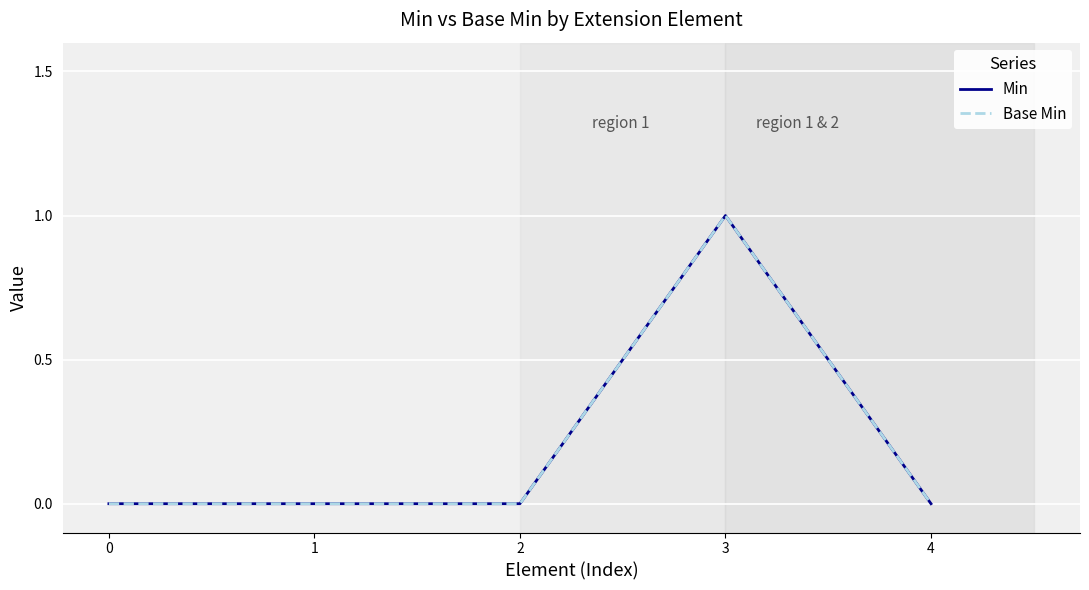

Which series has the largest total across all categories?

Min